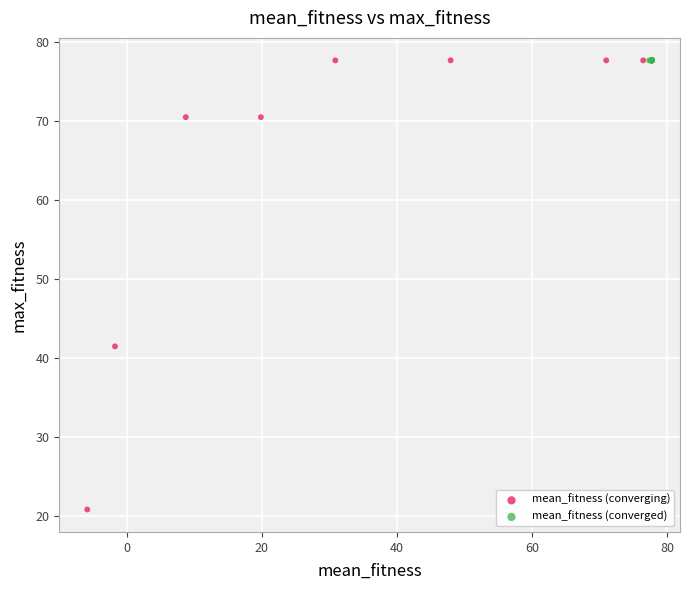

Which series reaches the minimum Y coordinate?

mean_fitness (converging)